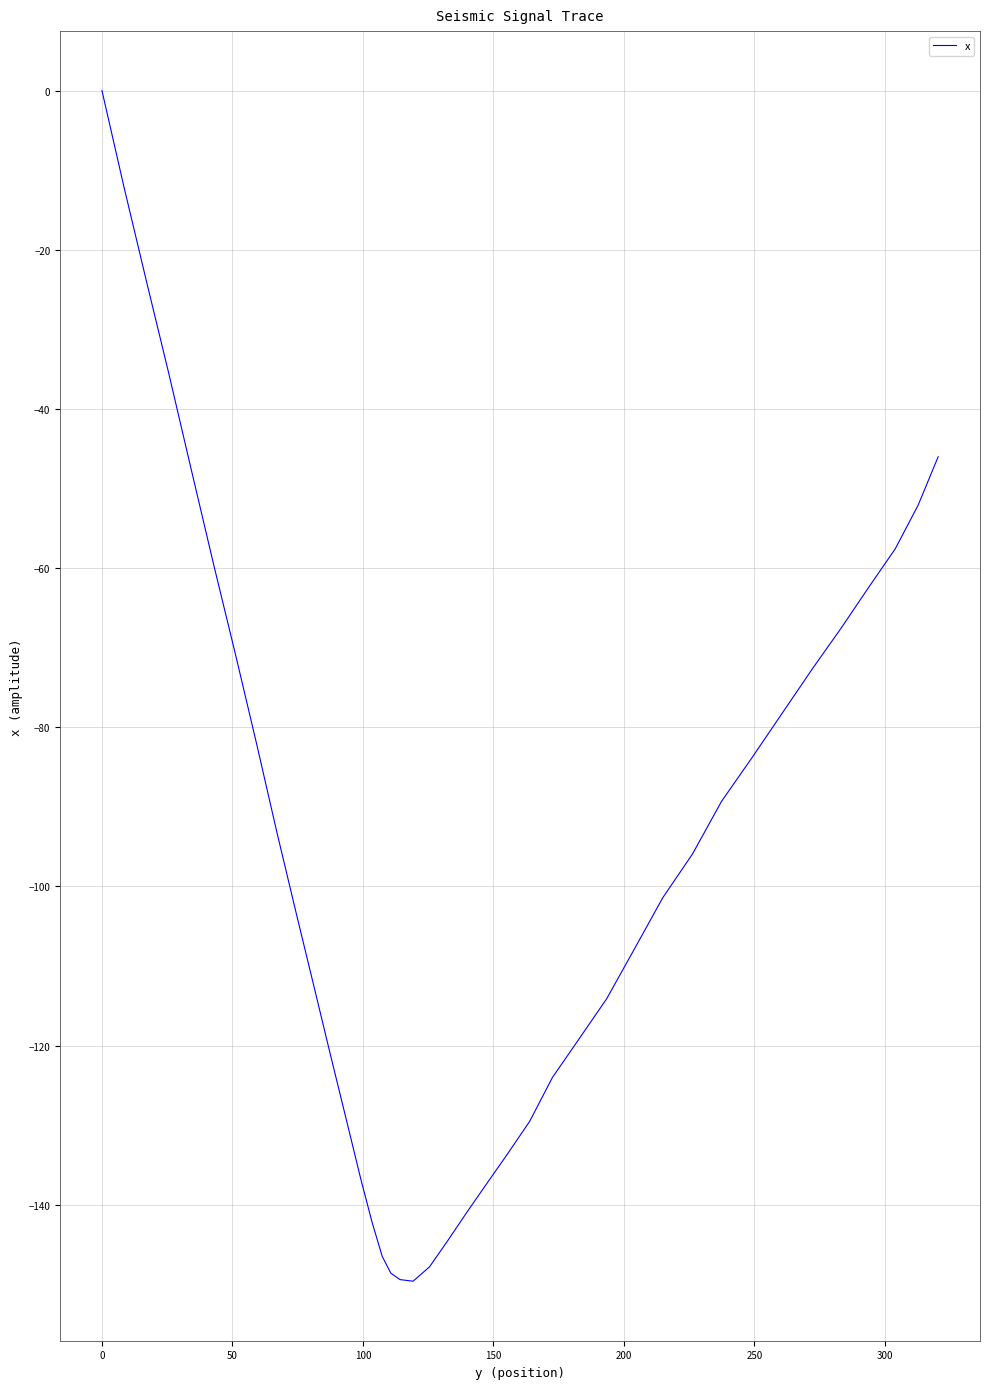

How many lines are shown in the chart?

1